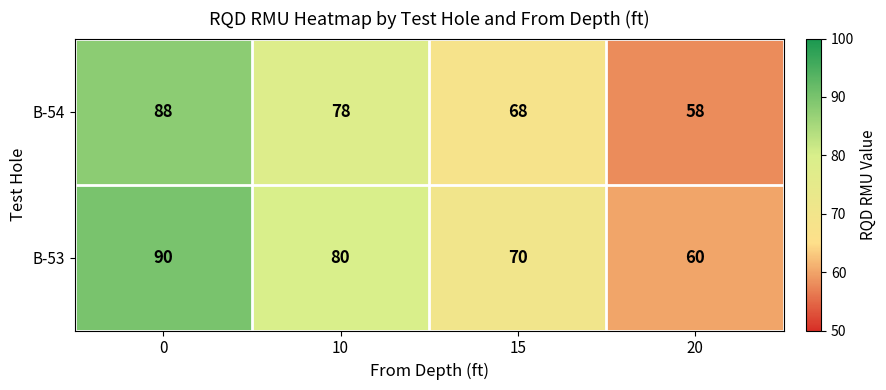

How many distinct data groups are displayed?

2